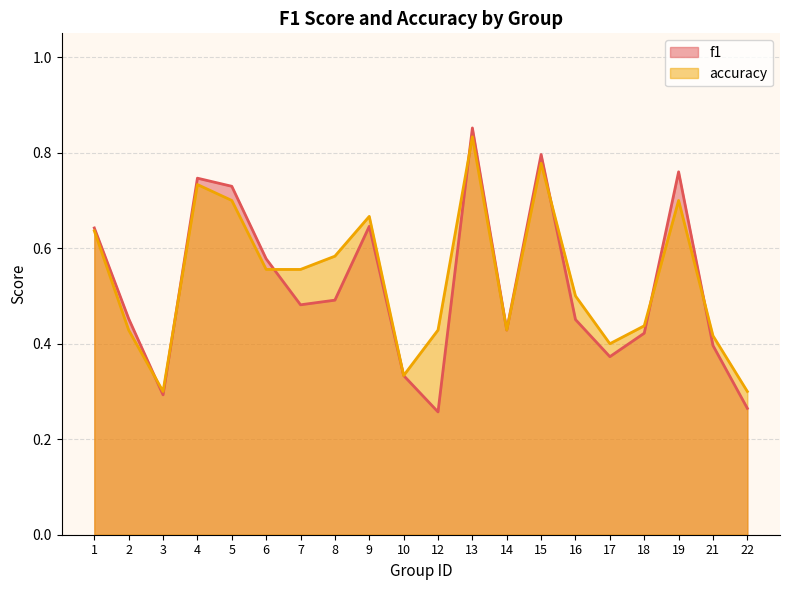

Reading left to right, transcribe all the data shown in this chart.

f1: 0.6	0.5	0.3	0.7	0.7	0.6	0.5	0.5	0.6	0.3	0.3	0.9	0.4	0.8	0.5	0.4	0.4	0.8	0.4	0.3
accuracy: 0.6	0.4	0.3	0.7	0.7	0.6	0.6	0.6	0.7	0.3	0.4	0.8	0.4	0.8	0.5	0.4	0.4	0.7	0.4	0.3